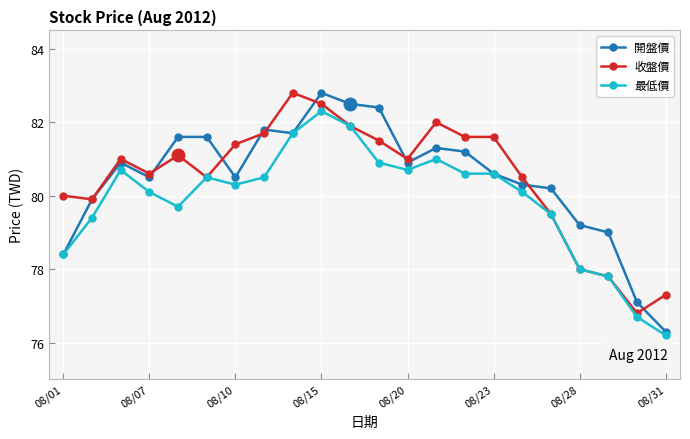

Which series has the largest range (max minus min)?

開盤價